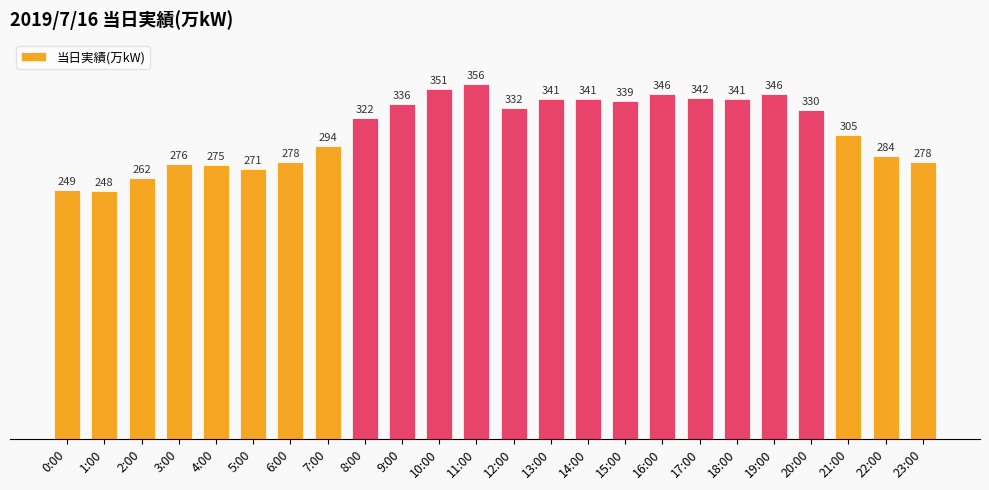

What is the minimum value shown in the chart?

248